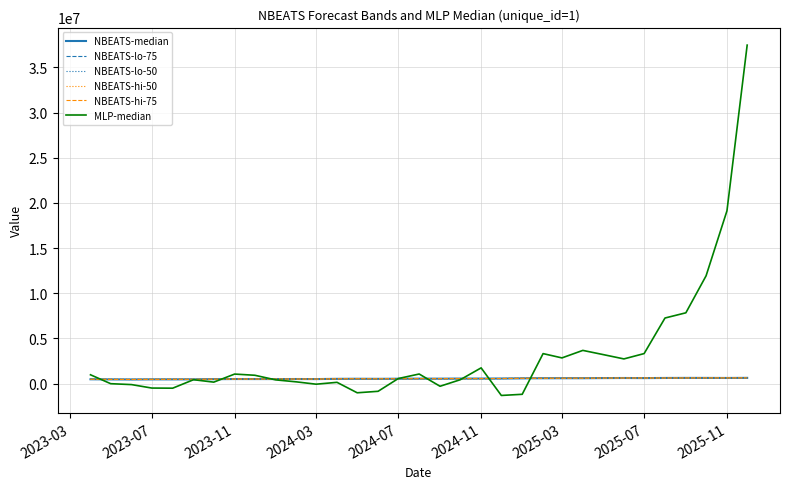

How many categories are shown in the chart?

33